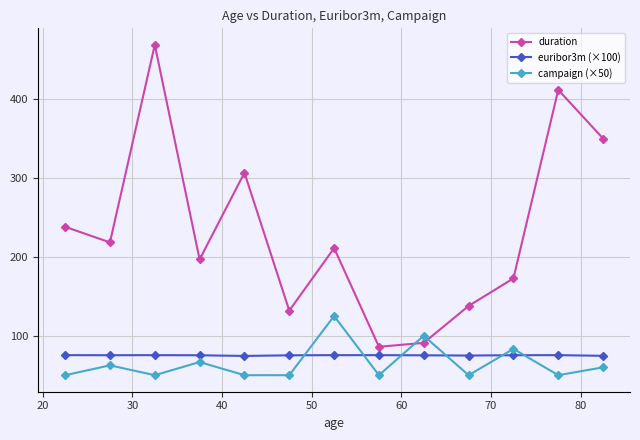

How many positive values does the campaign (×50) series have?

13